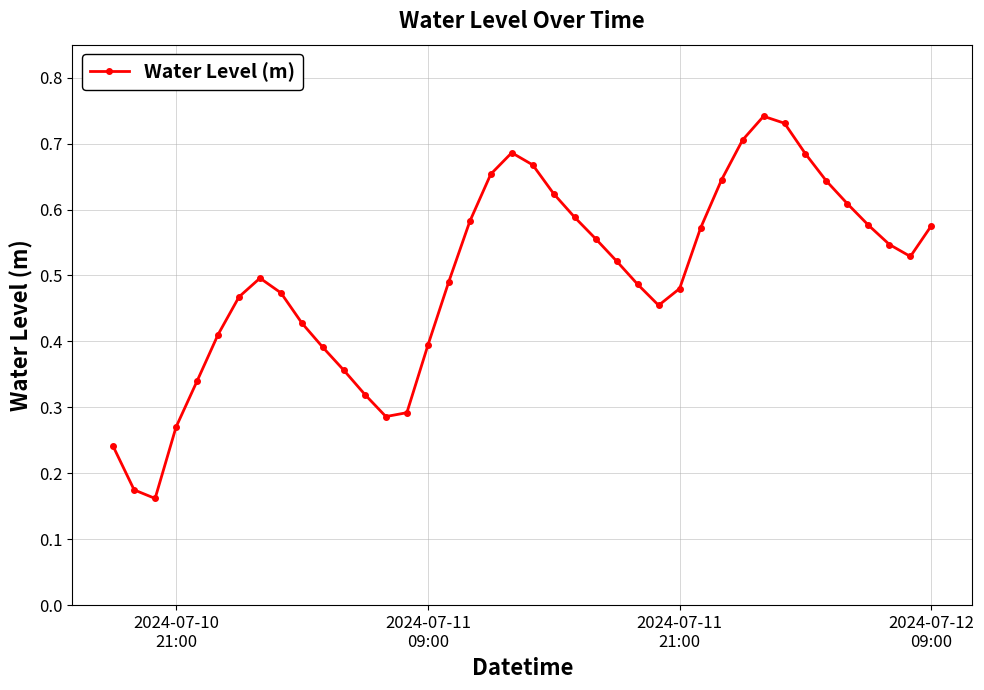

How many points are lower than both their immediate neighbors (excluding endpoints)?

4